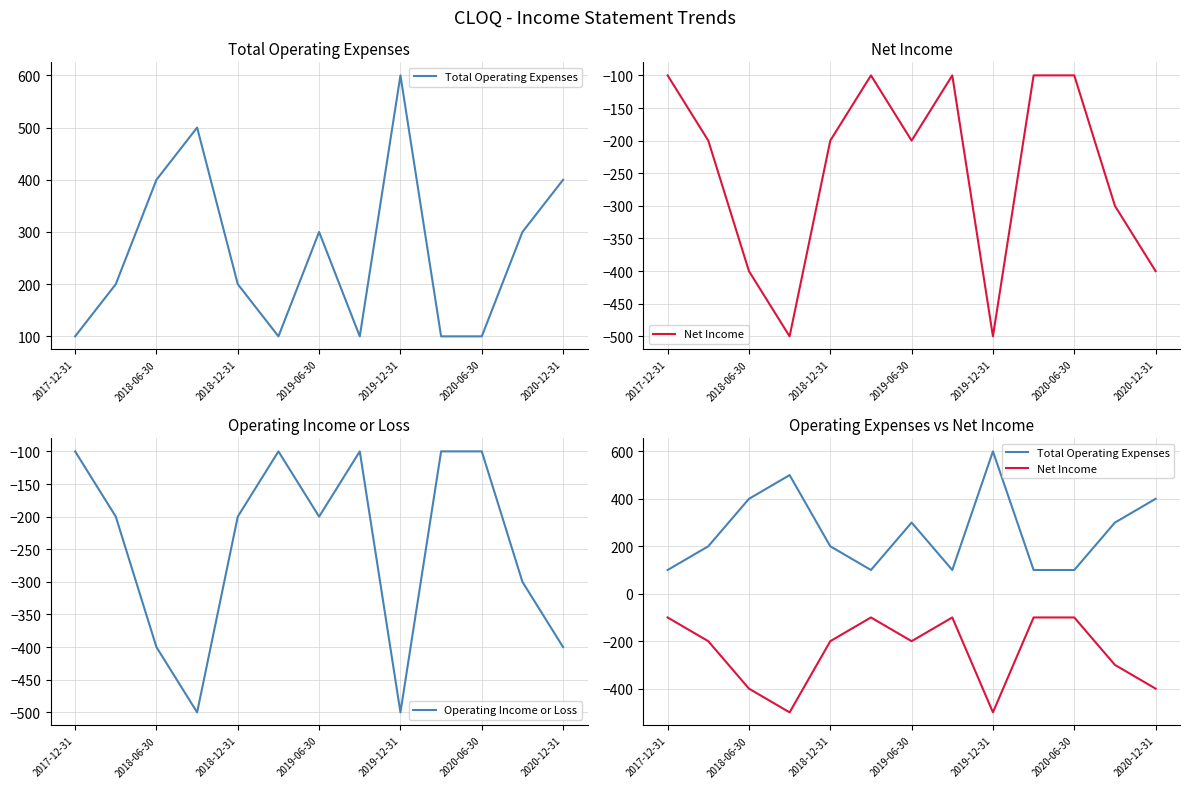

The value of Operating Income or Loss at 2018-12-31 is -200. True or false?

True